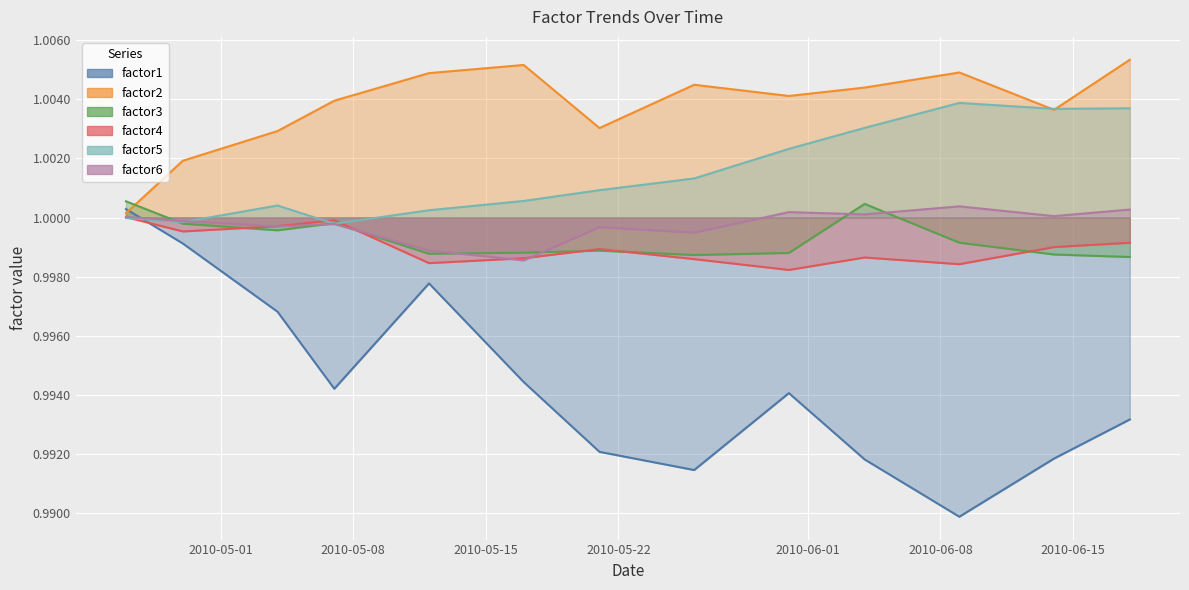

What position from the right is 2010-04-26?

13